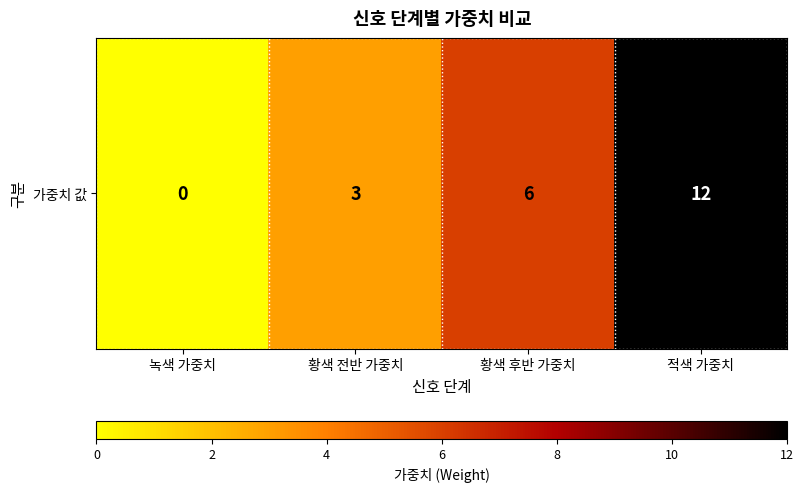

The value at 적색 가중치 is 18. True or false?

False